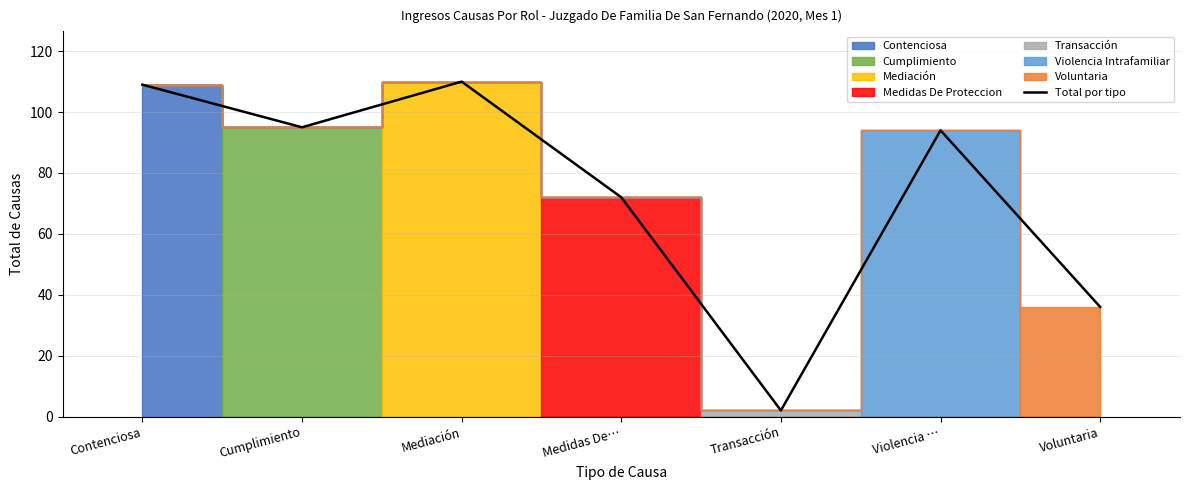

What is the difference between the second highest and second lowest values?

73